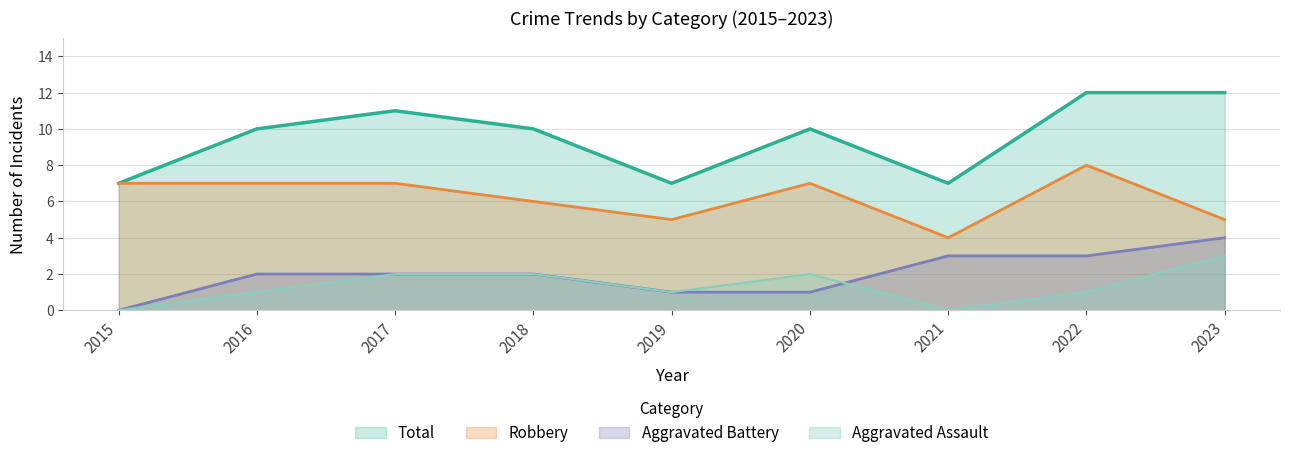

The value of Robbery at 2021 is 6. True or false?

False